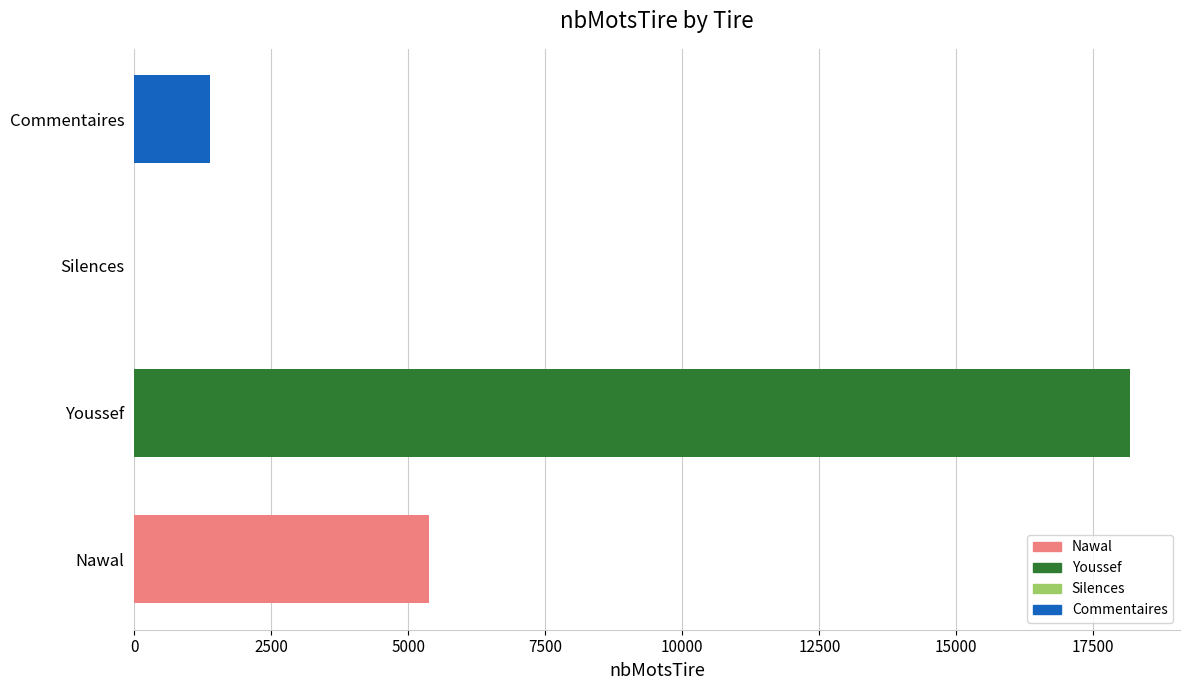

Which label corresponds to the largest value in the chart?

Youssef